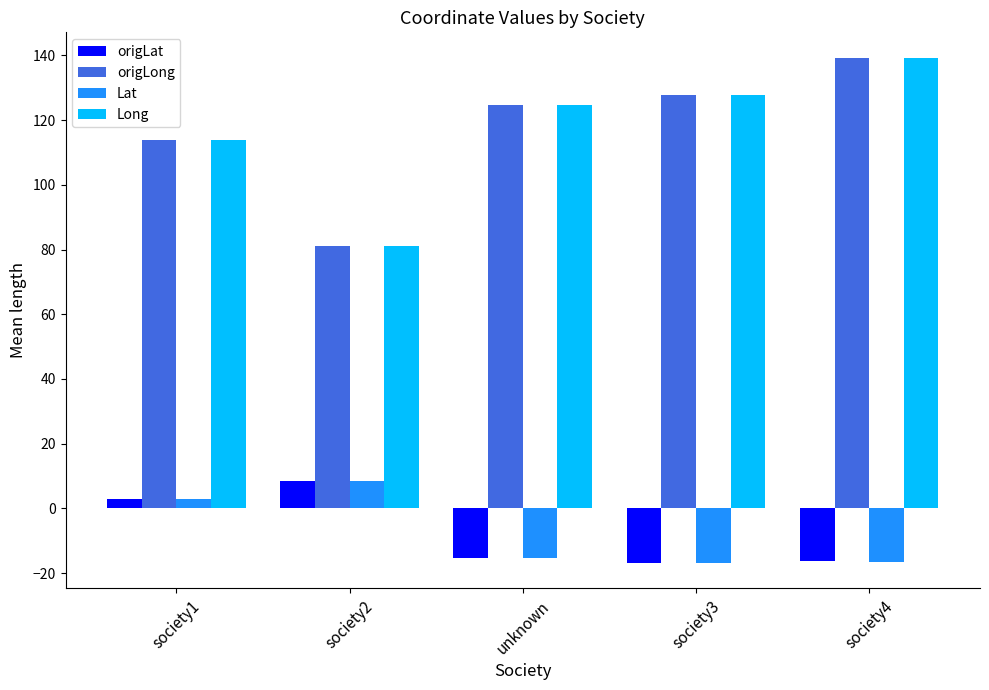

What is the total value across all series at society4?

245.8